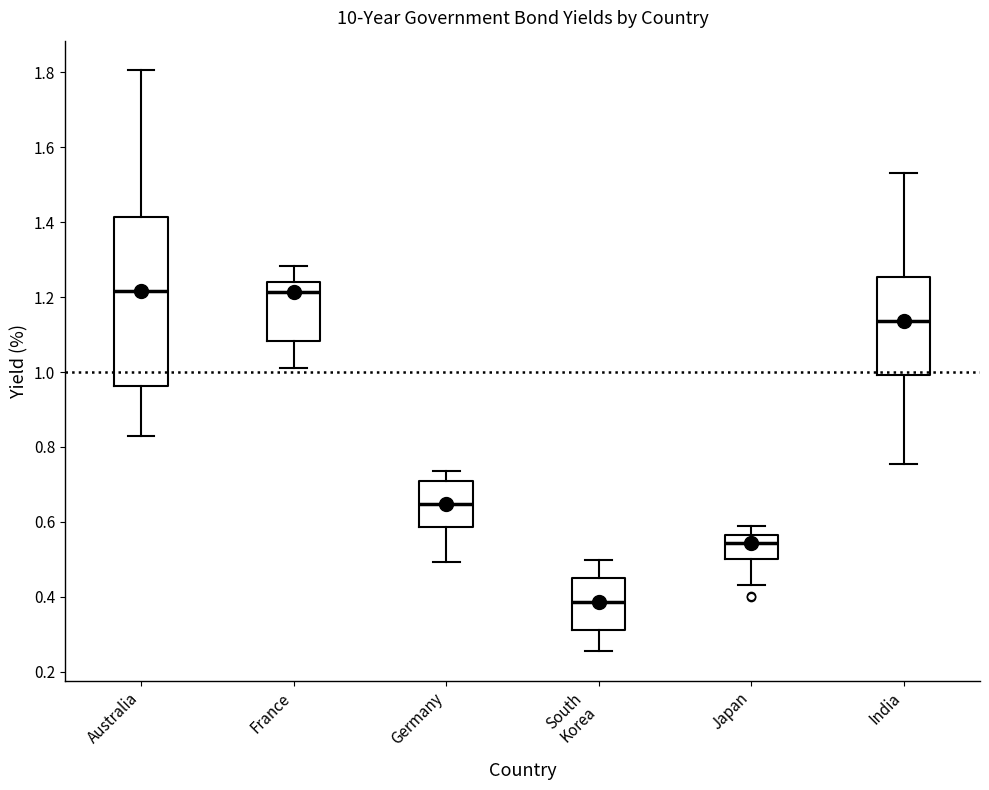

Which box is the tallest, from its lower edge to its upper edge?

Australia